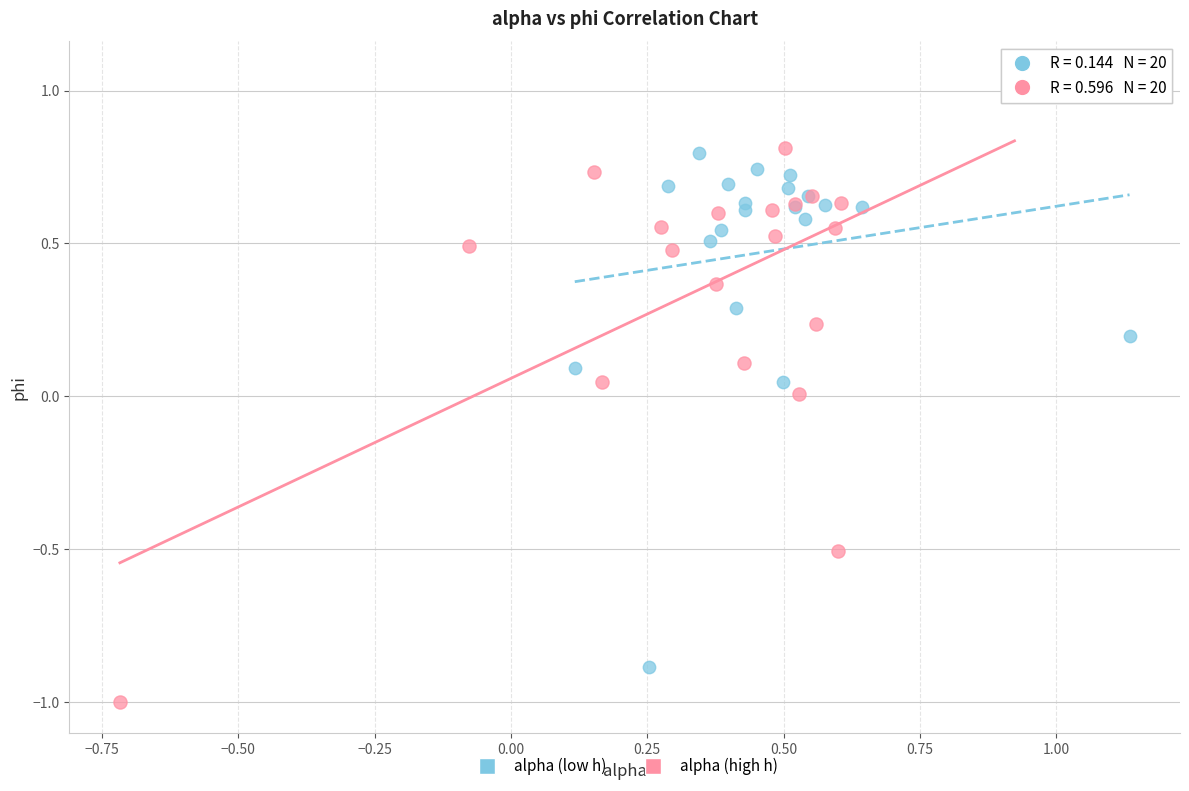

Which series has the largest Y range (max minus min)?

alpha (high h)